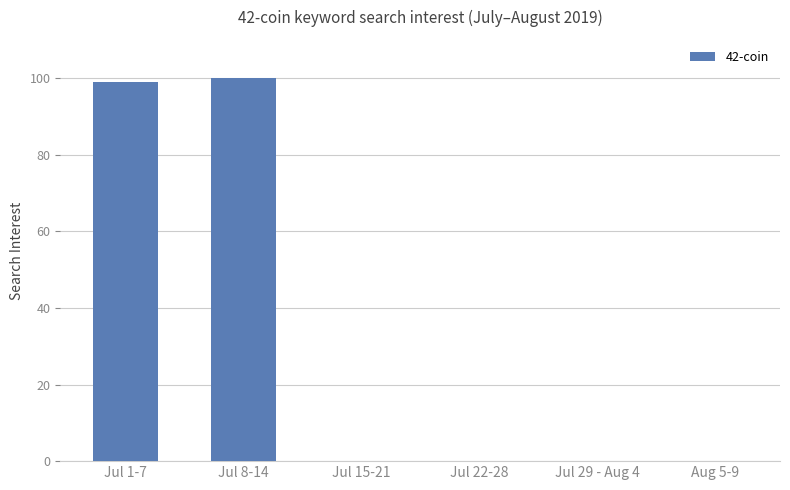

Reading left to right, transcribe all the data shown in this chart.

Jul 1-7=99	Jul 8-14=100	Jul 15-21=0	Jul 22-28=0	Jul 29 - Aug 4=0	Aug 5-9=0